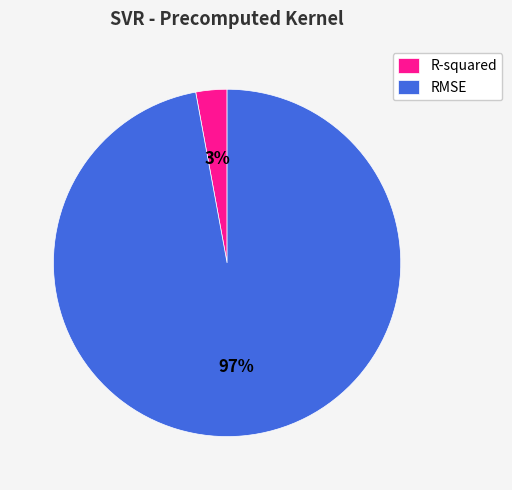

Count the number of slices in the pie.

2